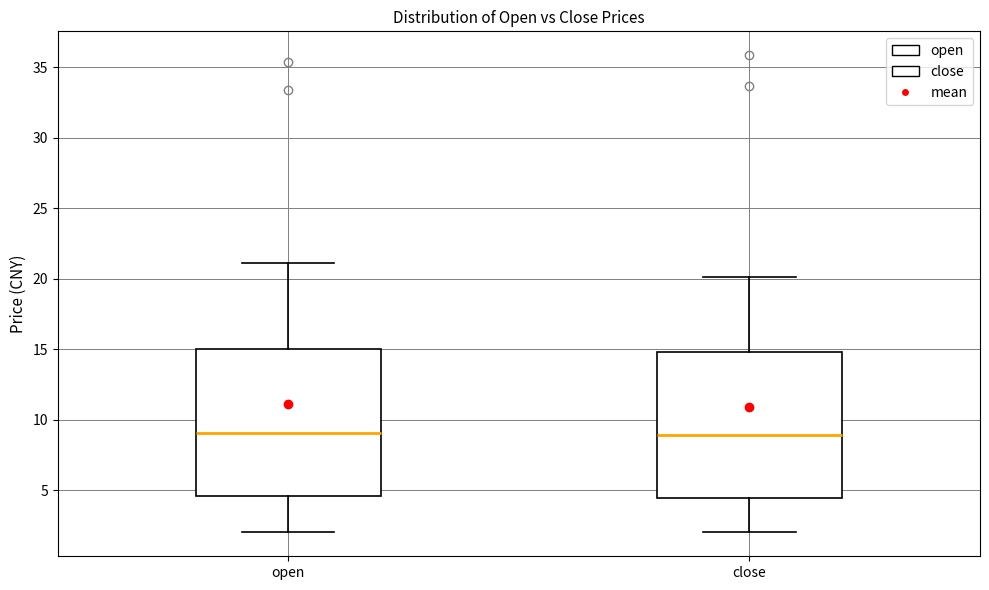

Reading left to right, read every box against the y-axis: the position of its median line, the range the box covers, and the ends of its whiskers. The values are not printed on the chart, so give them approximately, as read against the axis.

open: median 9.0, box 4.5 to 15.0, whiskers 2.0 to 21.0
close: median 9.0, box 4.5 to 15.0, whiskers 2.0 to 20.0